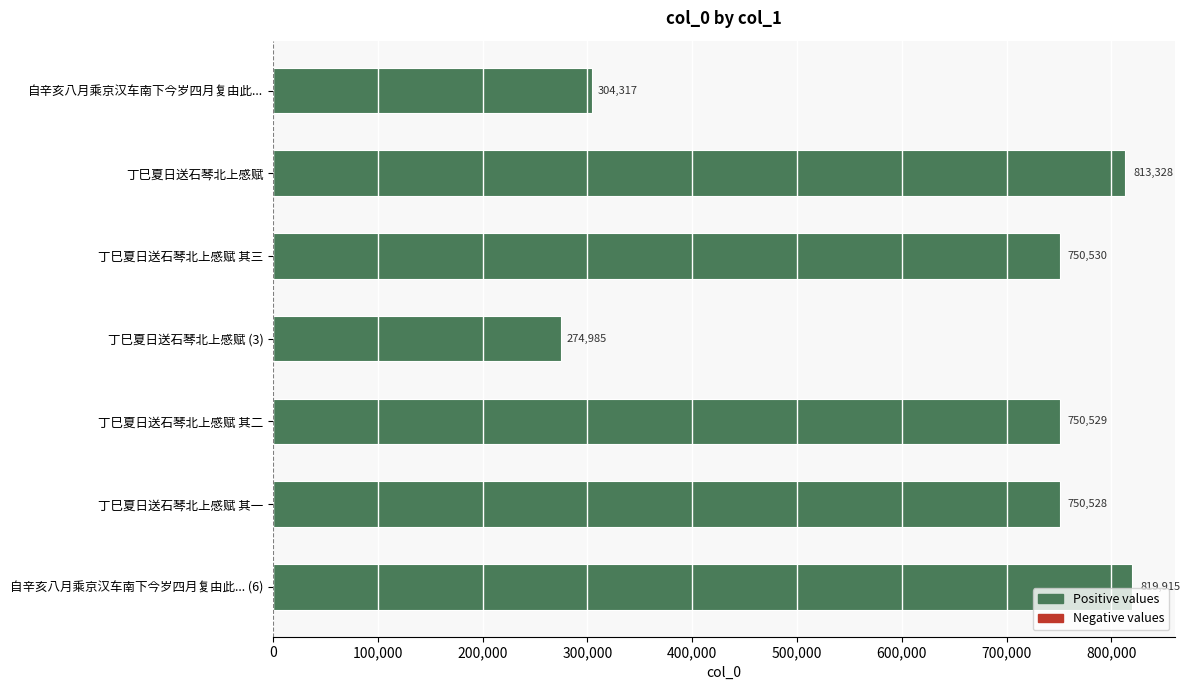

Reading top to bottom, transcribe all the data shown in this chart.

自辛亥八月乘京汉车南下今岁四月复由此...=304317	丁巳夏日送石琴北上感赋=813328	丁巳夏日送石琴北上感赋 其三=750530	丁巳夏日送石琴北上感赋 (3)=274985	丁巳夏日送石琴北上感赋 其二=750529	丁巳夏日送石琴北上感赋 其一=750528	自辛亥八月乘京汉车南下今岁四月复由此... (6)=819915